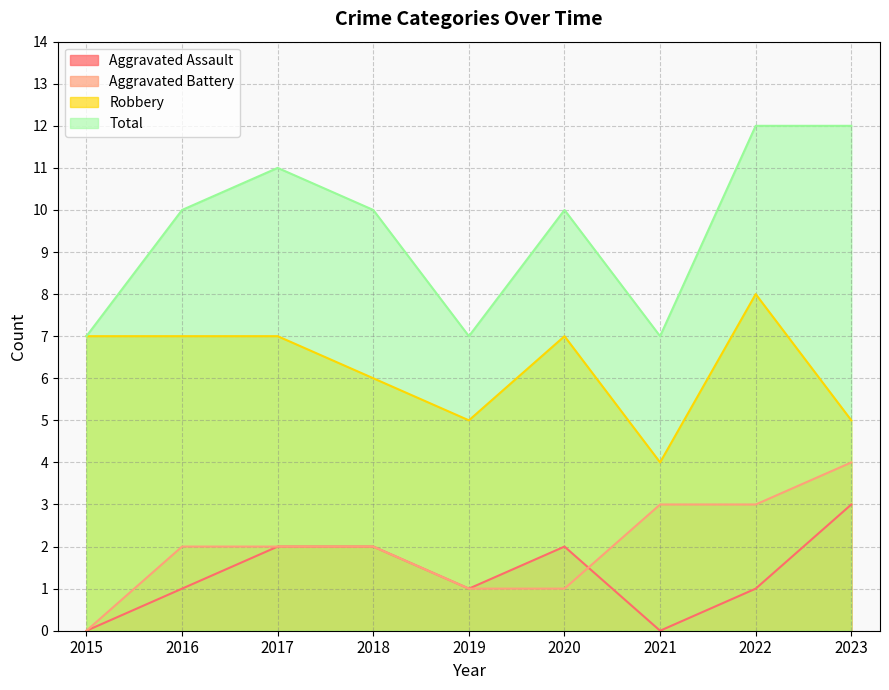

What is the value of the Robbery point at the 4th from the left?

6